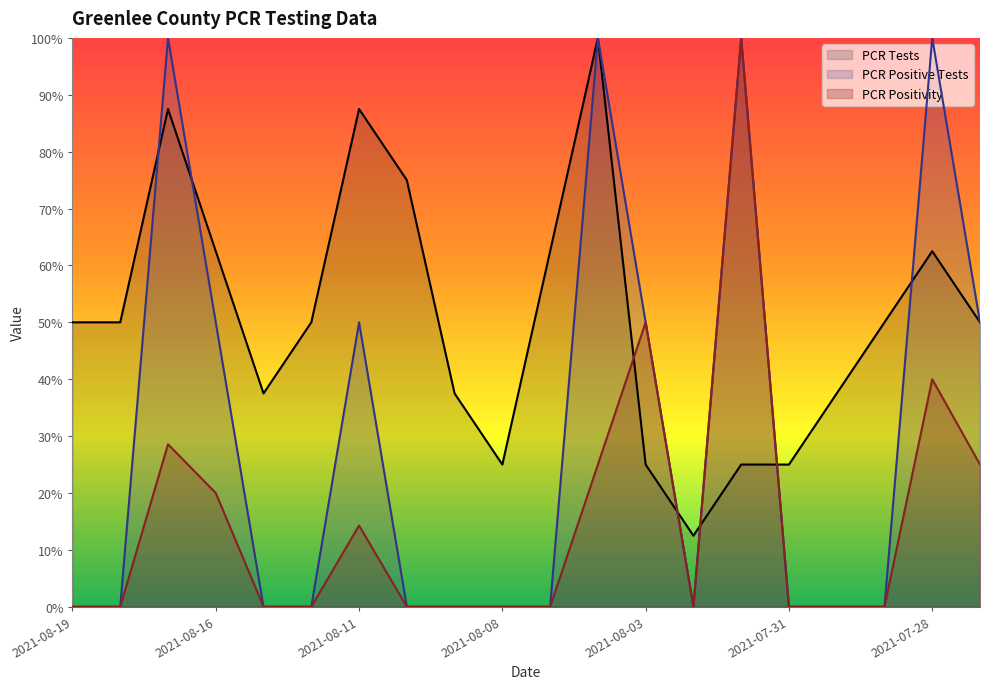

The value of PCR Positive Tests at 2021-08-04 is 1.5. True or false?

False